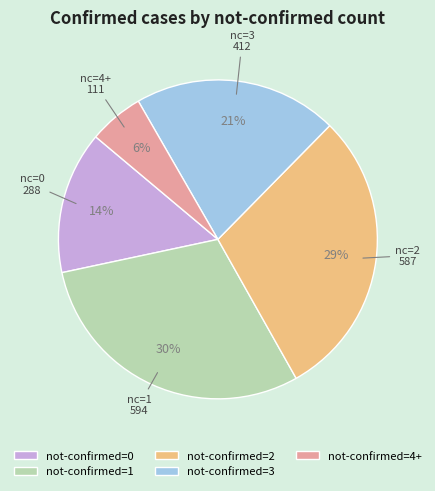

Which has a higher value, not-confirmed=2 or not-confirmed=0?

not-confirmed=2